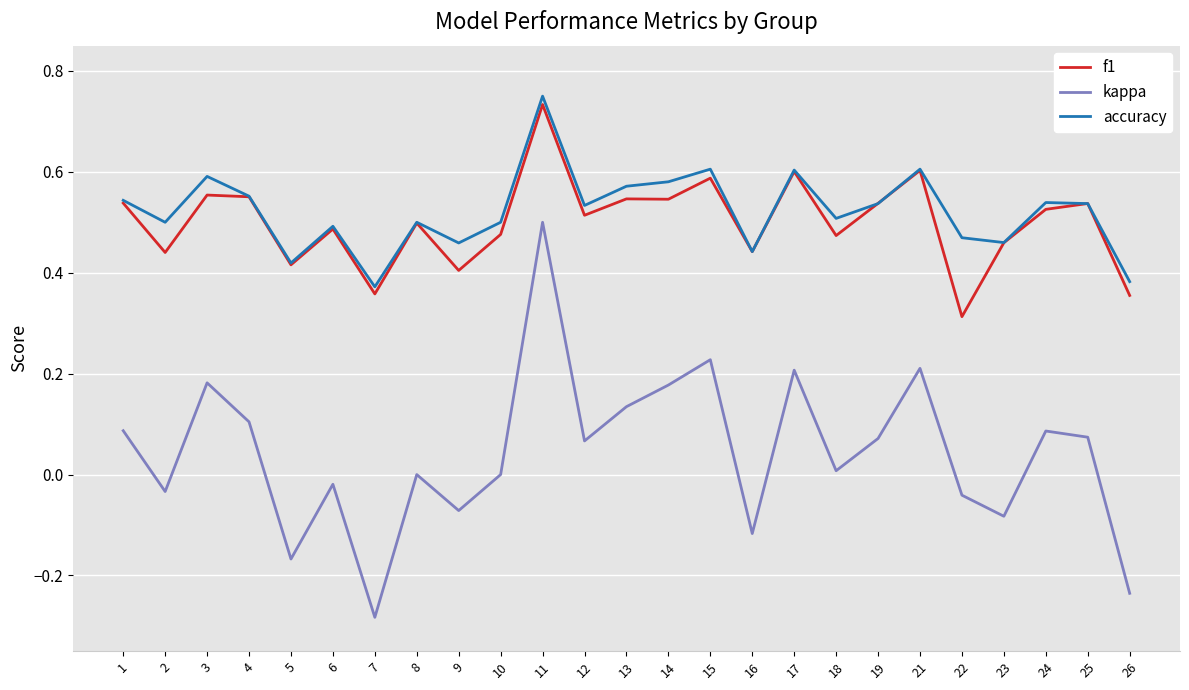

Is this an area chart (filled region under the line)?

No